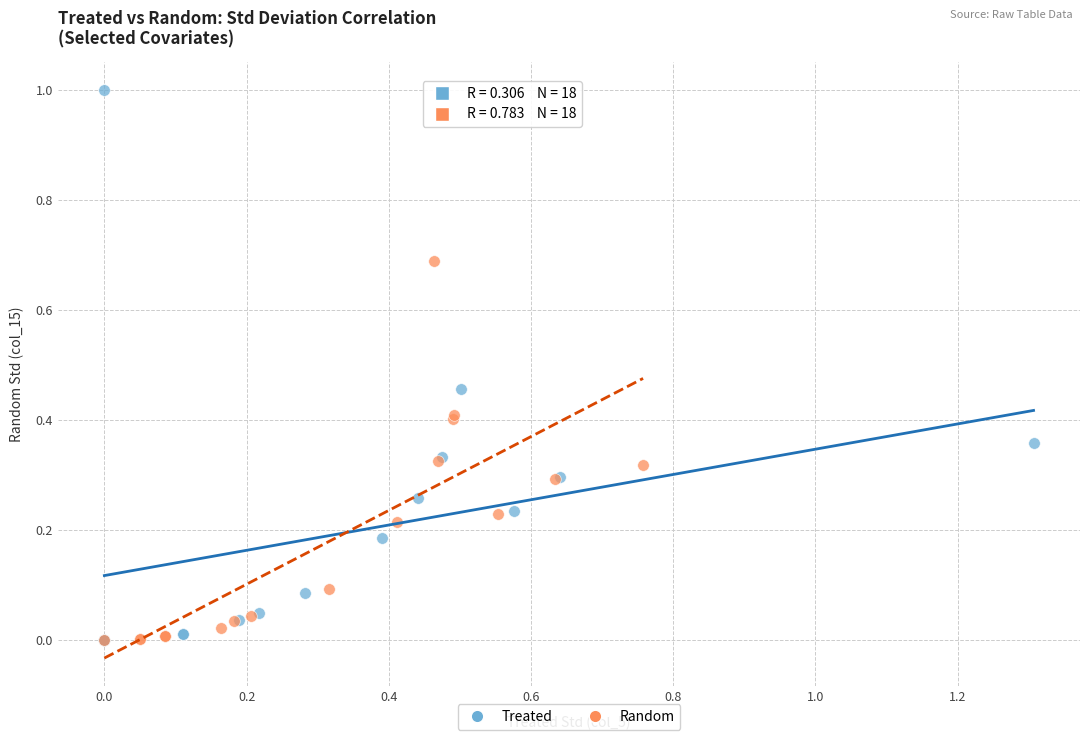

Which series contains the highest Y value?

Treated